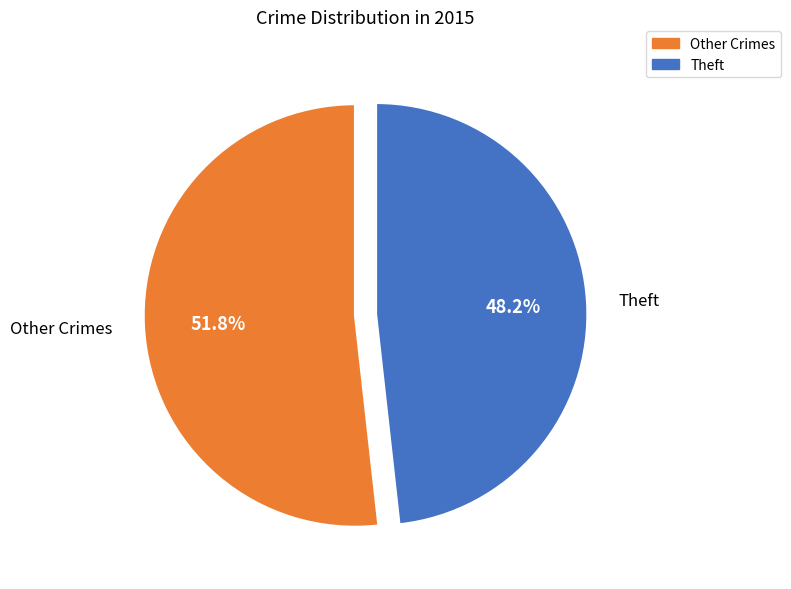

Is there a majority slice in this chart?

Yes